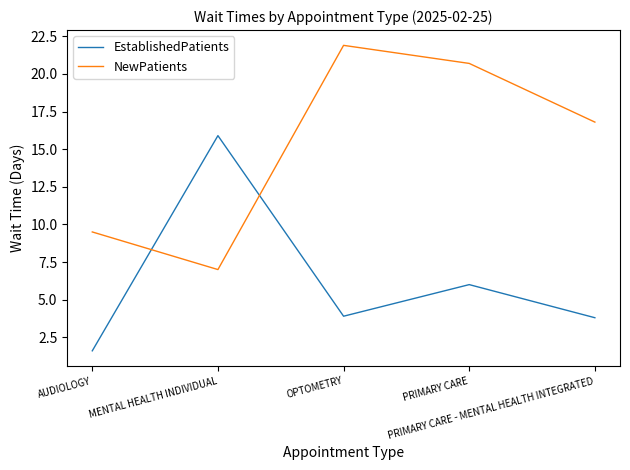

Reading left to right, transcribe all the data shown in this chart.

EstablishedPatients: AUDIOLOGY=1.6	MENTAL HEALTH INDIVIDUAL=15.9	OPTOMETRY=3.9	PRIMARY CARE=6.0	PRIMARY CARE - MENTAL HEALTH INTEGRATED=3.8
NewPatients: AUDIOLOGY=9.5	MENTAL HEALTH INDIVIDUAL=7.0	OPTOMETRY=21.9	PRIMARY CARE=20.7	PRIMARY CARE - MENTAL HEALTH INTEGRATED=16.8